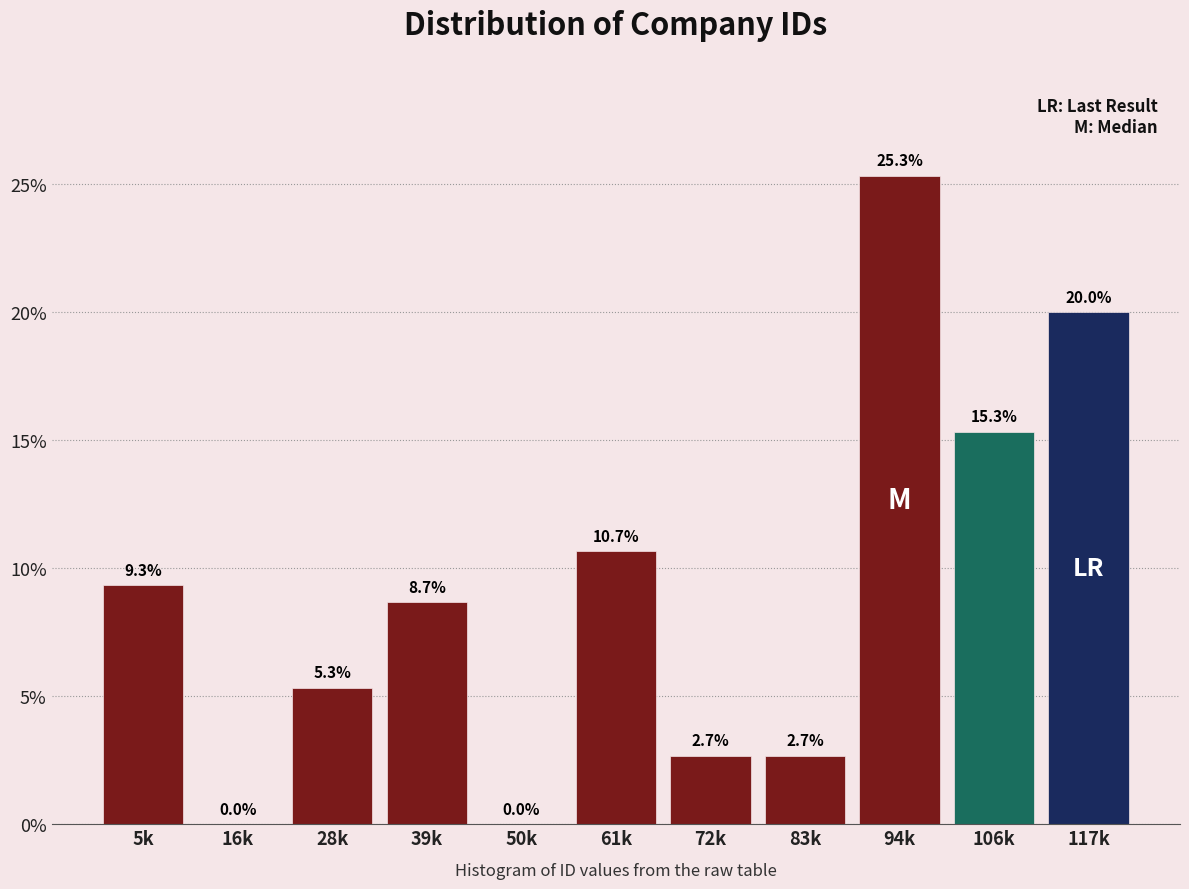

Reading left to right, extract all data points from this chart.

5k=9.3	16k=0.0	28k=5.3	39k=8.7	50k=0.0	61k=10.7	72k=2.7	83k=2.7	94k=25.3	106k=15.3	117k=20.0